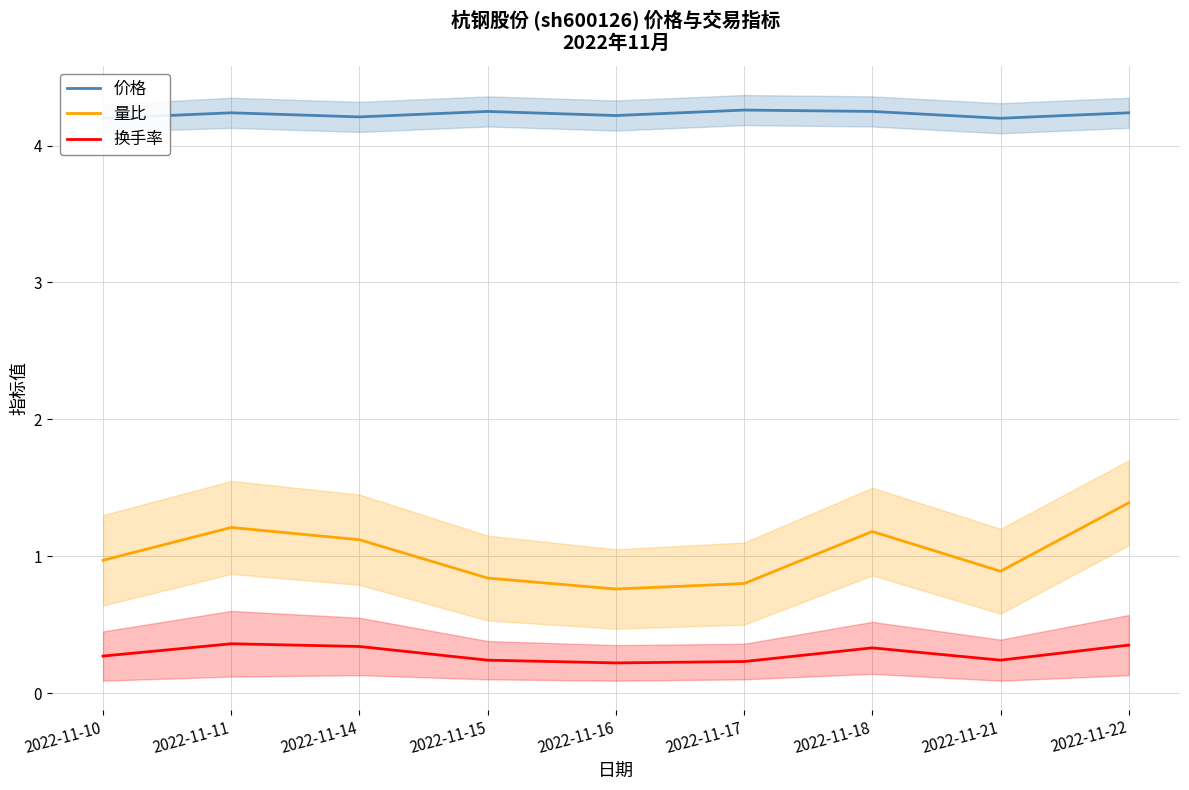

Count the number of data series in this chart.

3